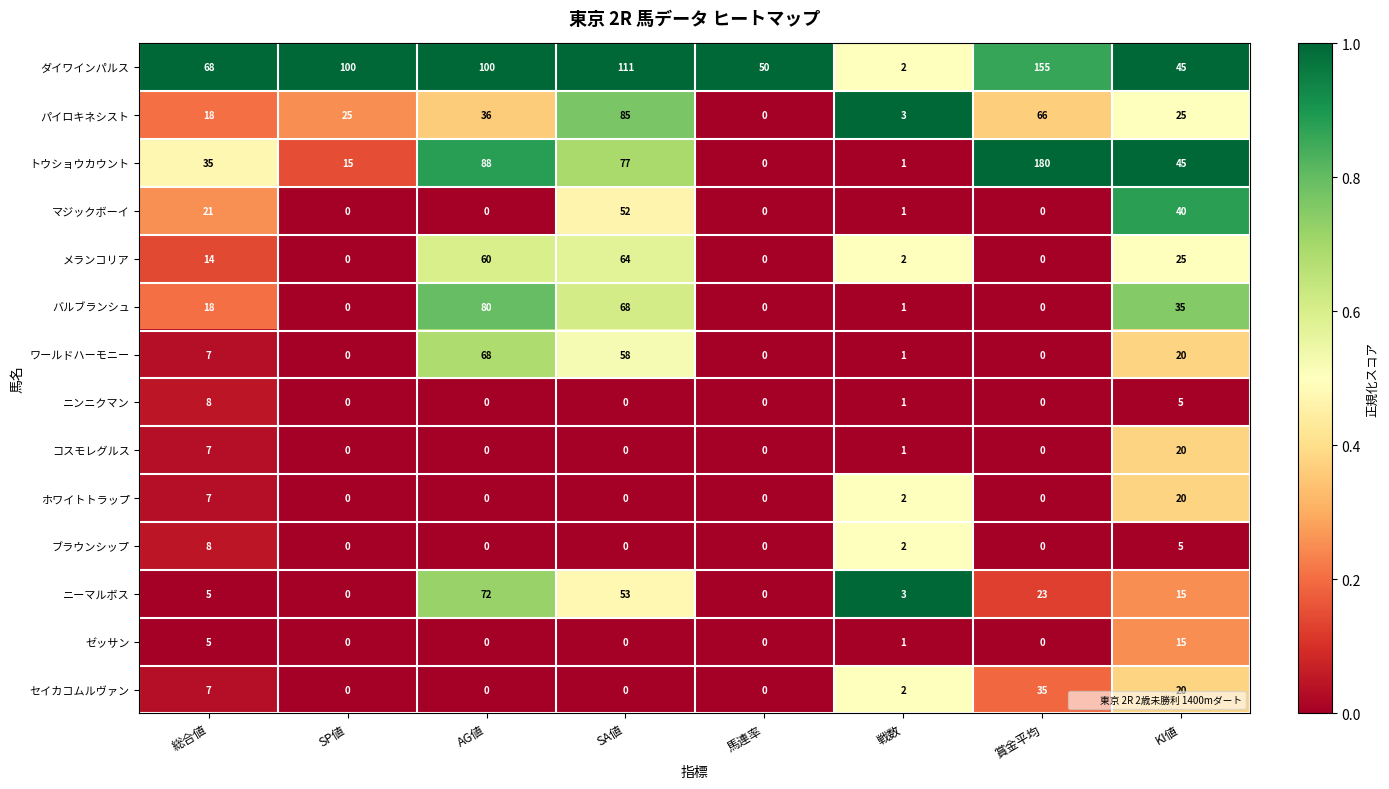

True or false: ワールドハーモニー has a value of 7 at 総合値.

True